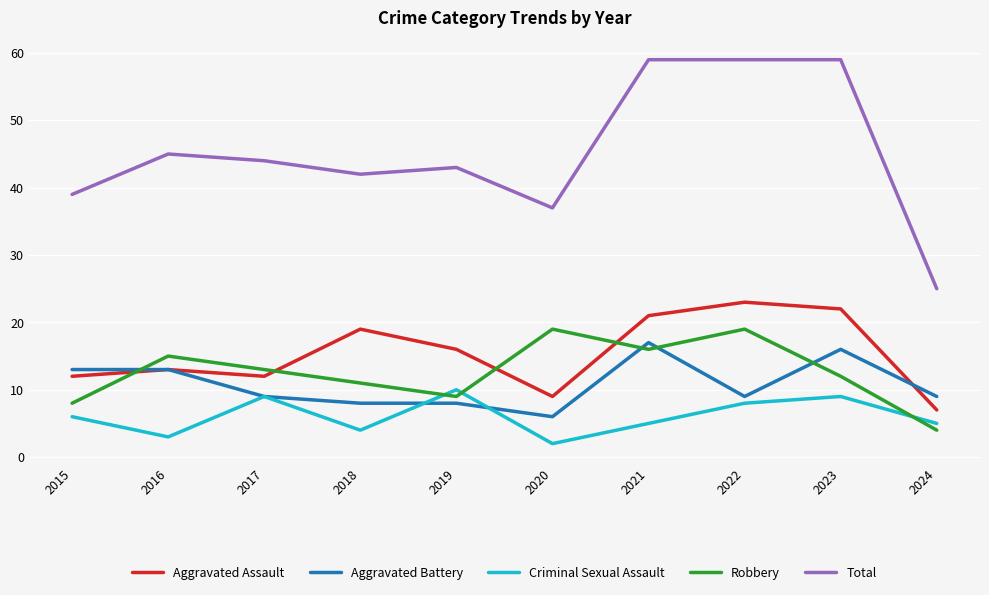

True or false: Total and Criminal Sexual Assault intersect in this chart.

False